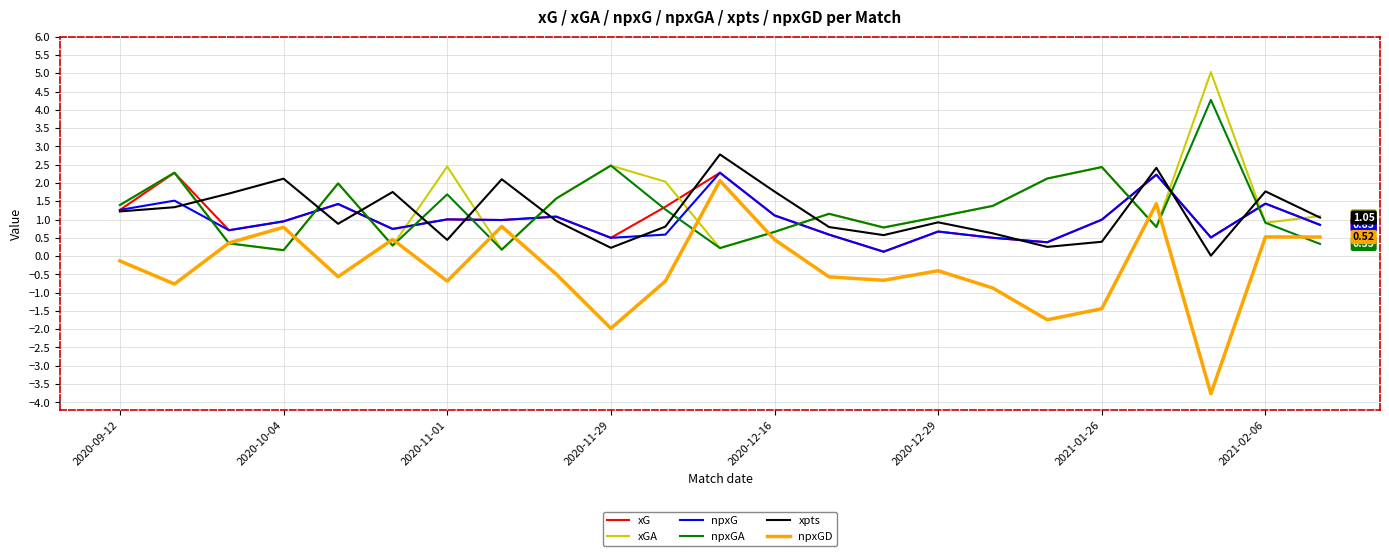

How many lines are shown in the chart?

6